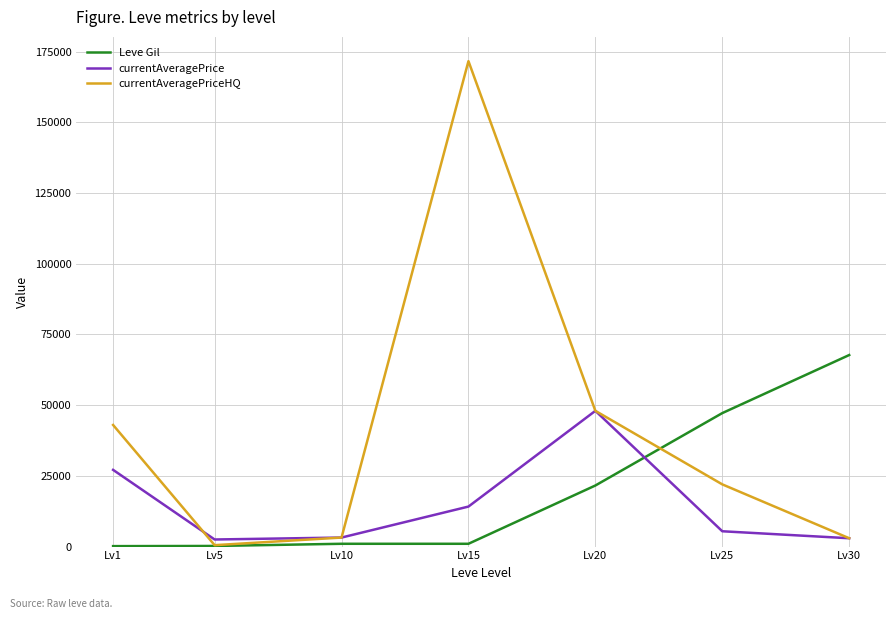

At which label is currentAveragePrice closest to 25253?

Lv1